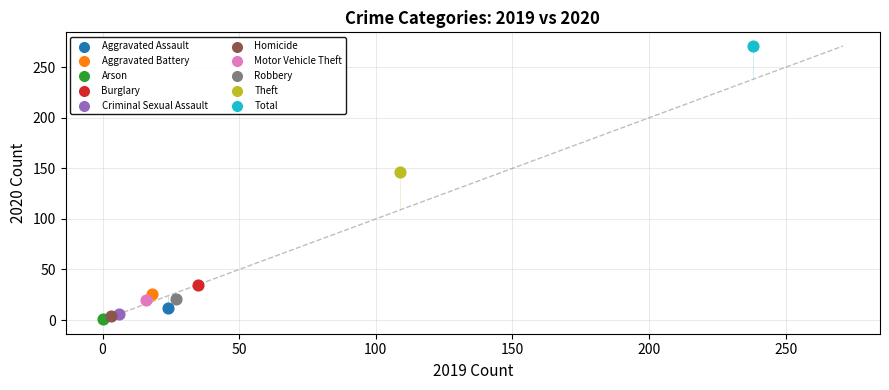

What are all the series names shown in the legend?

Aggravated Assault, Aggravated Battery, Arson, Burglary, Criminal Sexual Assault, Homicide, Motor Vehicle Theft, Robbery, Theft, Total